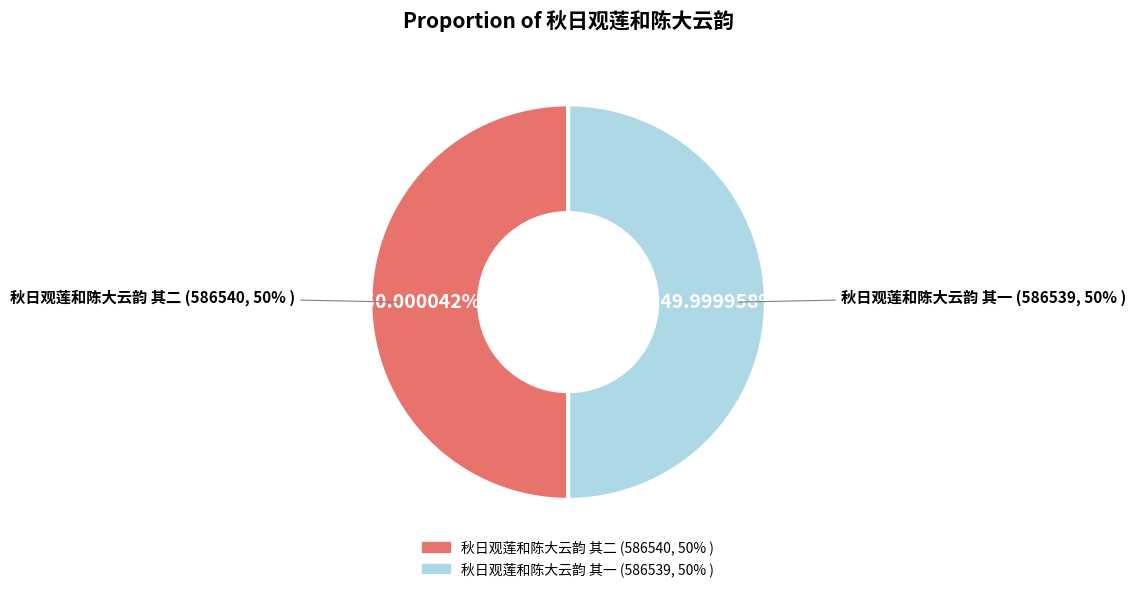

Count the number of slices in the pie.

2